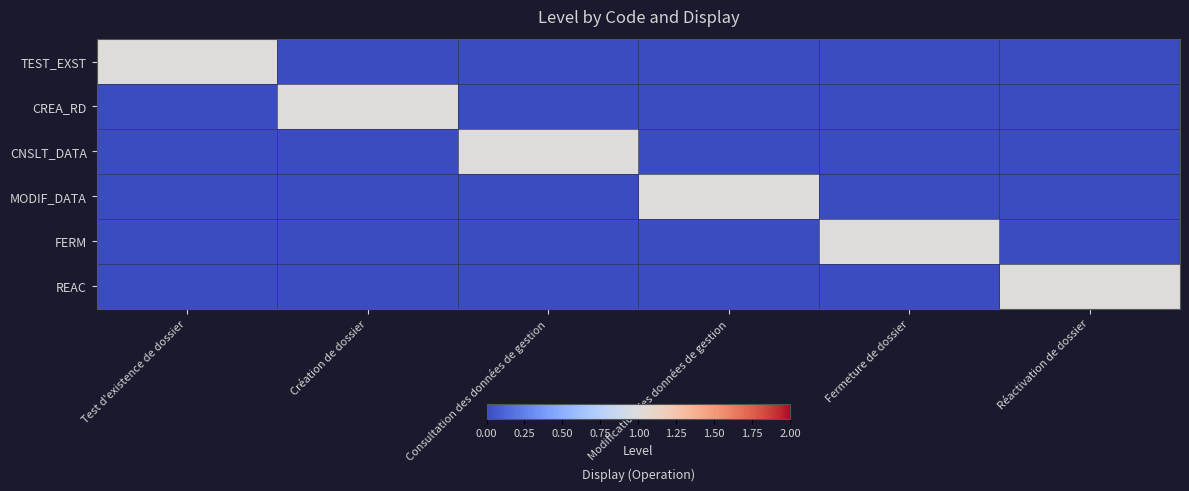

What is the maximum value shown in the chart?

1